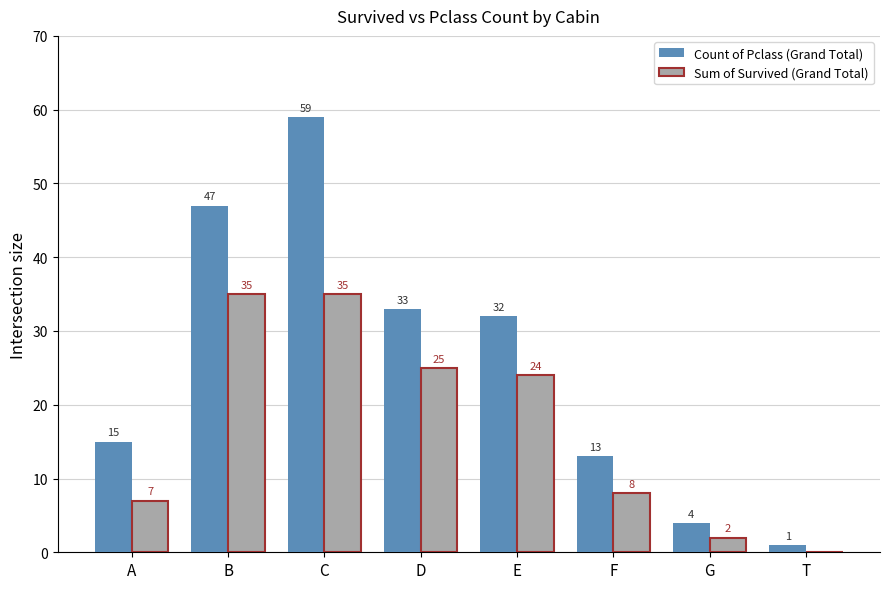

The value of Sum of Survived (Grand Total) at D is 17. True or false?

False